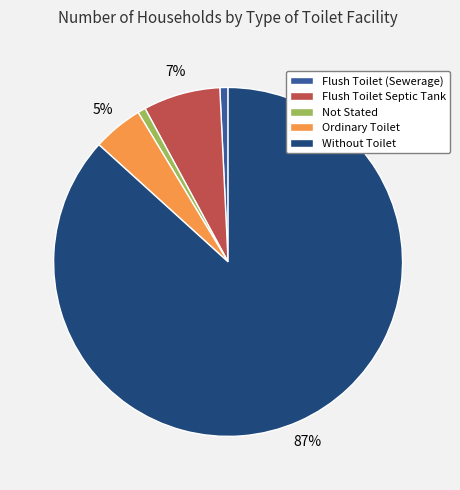

True or false: Not Stated accounts for 1% of the total.

True